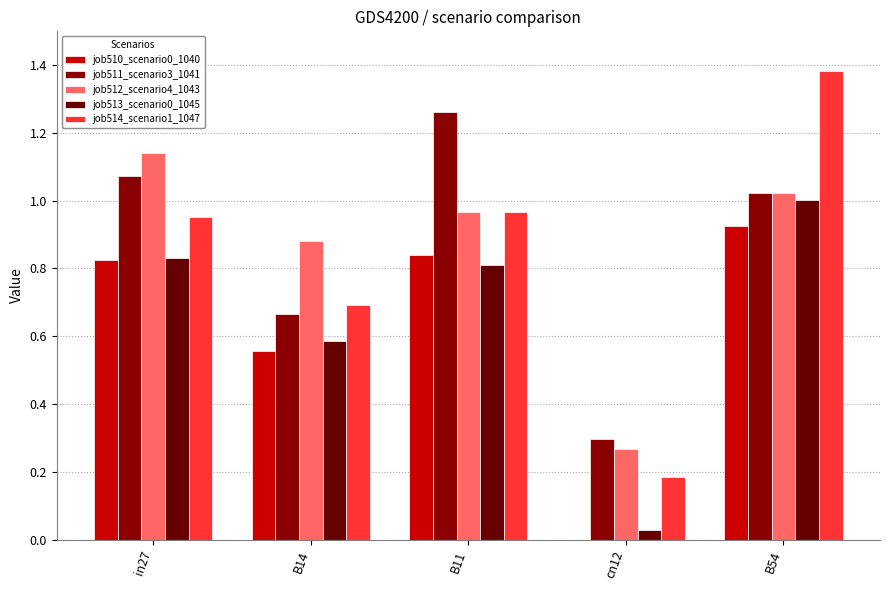

Is the value of job513_scenario0_1045 at B54 greater than the value of job514_scenario1_1047 at B54?

No